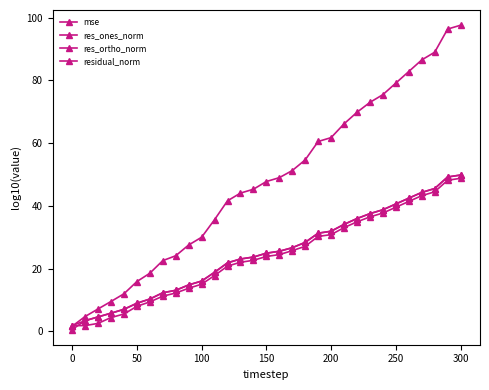

How many lines are shown in the chart?

4